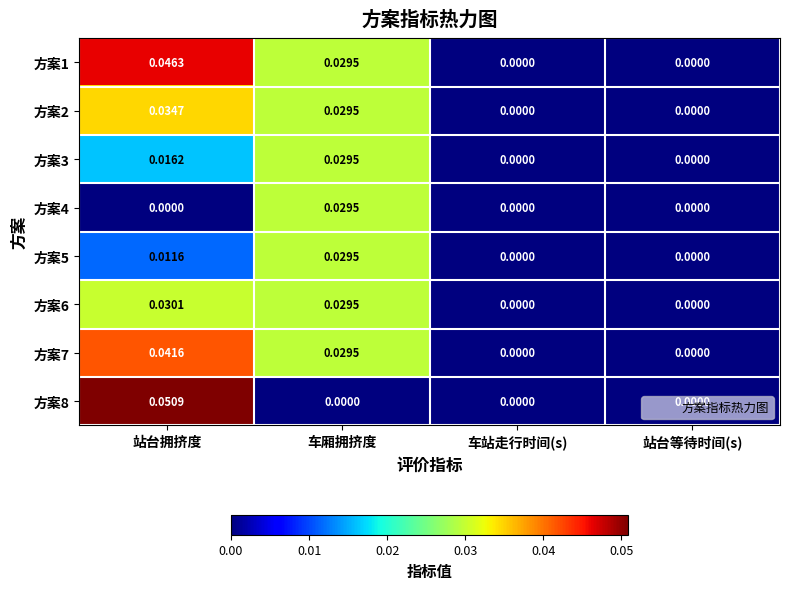

What is the total value across all series at 车厢拥挤度?

0.2